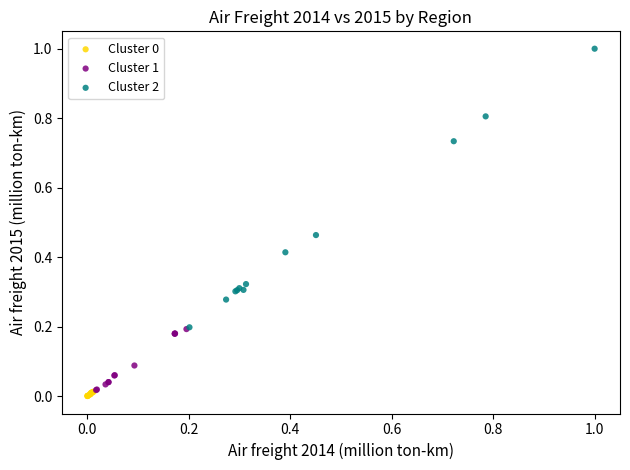

Which series reaches the maximum Y coordinate?

Cluster 2